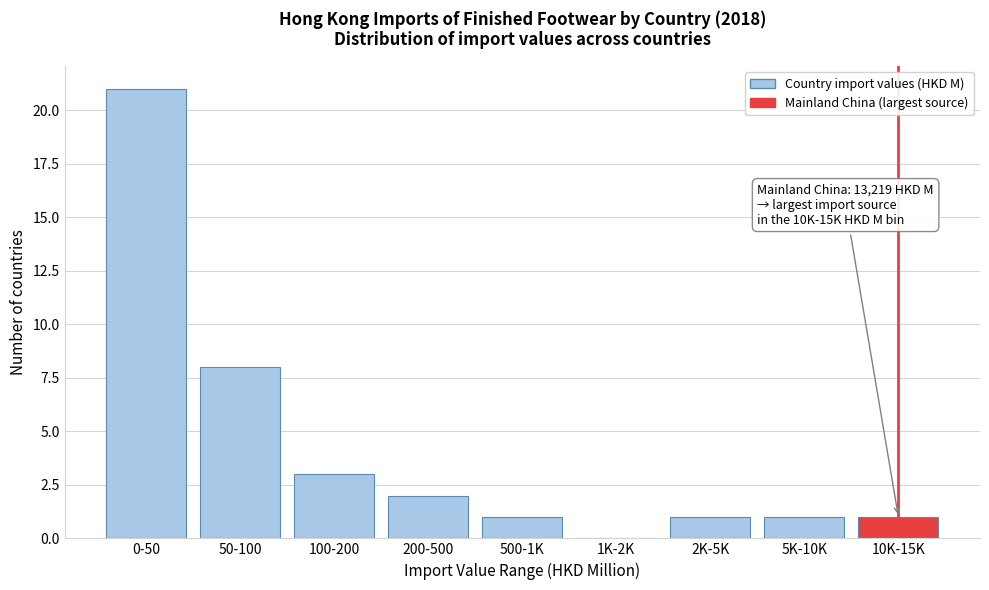

Reading right to left, list all the values displayed in this chart.

10K-15K=1	5K-10K=1	2K-5K=1	1K-2K=0	500-1K=1	200-500=2	100-200=3	50-100=8	0-50=21